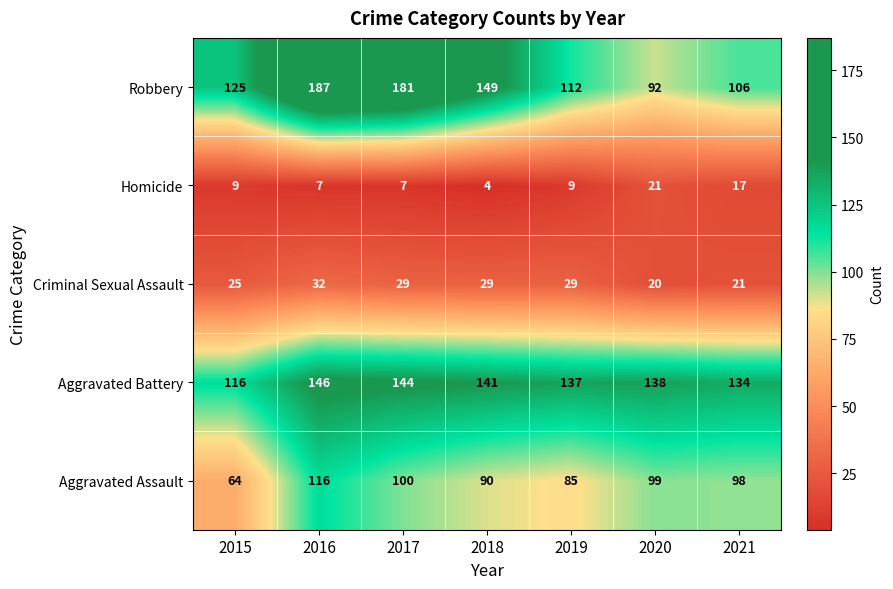

Read the Robbery value at 2017, to the nearest 5.

180